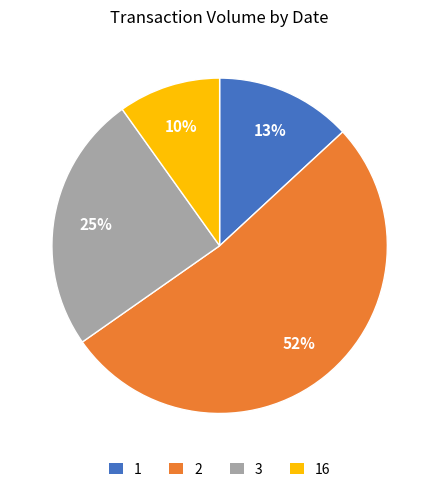

To the nearest percent, what is the difference between the largest and smallest slice percentages?

42%